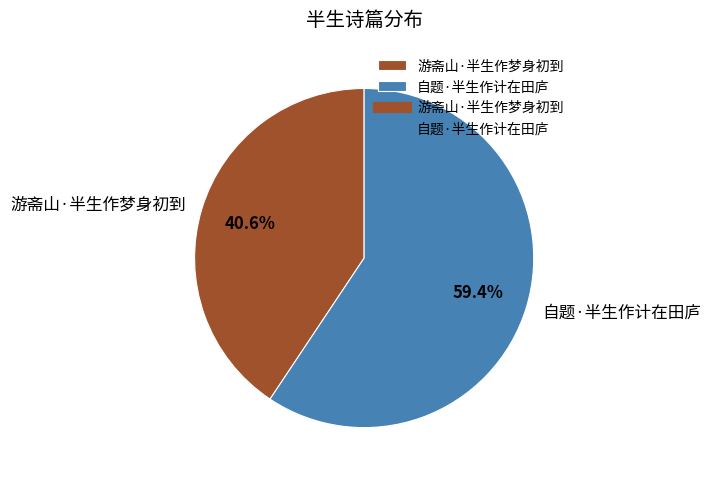

The 自题·半生作计在田庐 slice represents 49% of the pie. True or false?

False